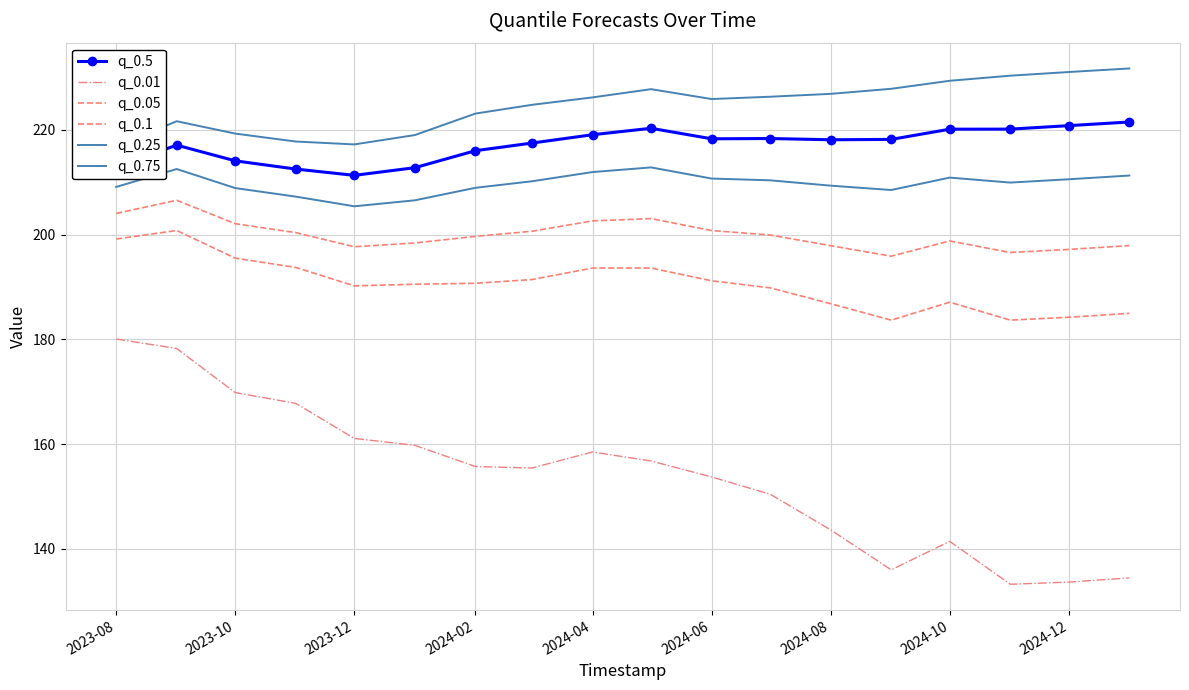

How many interior local peaks does the q_0.01 series have?

2